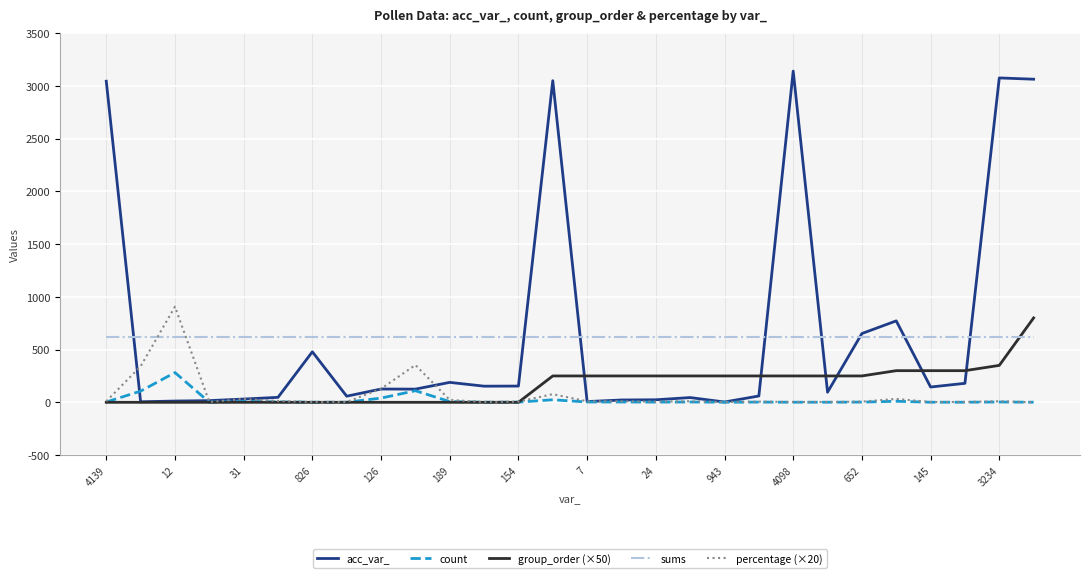

Which series has the widest spread of values?

acc_var_